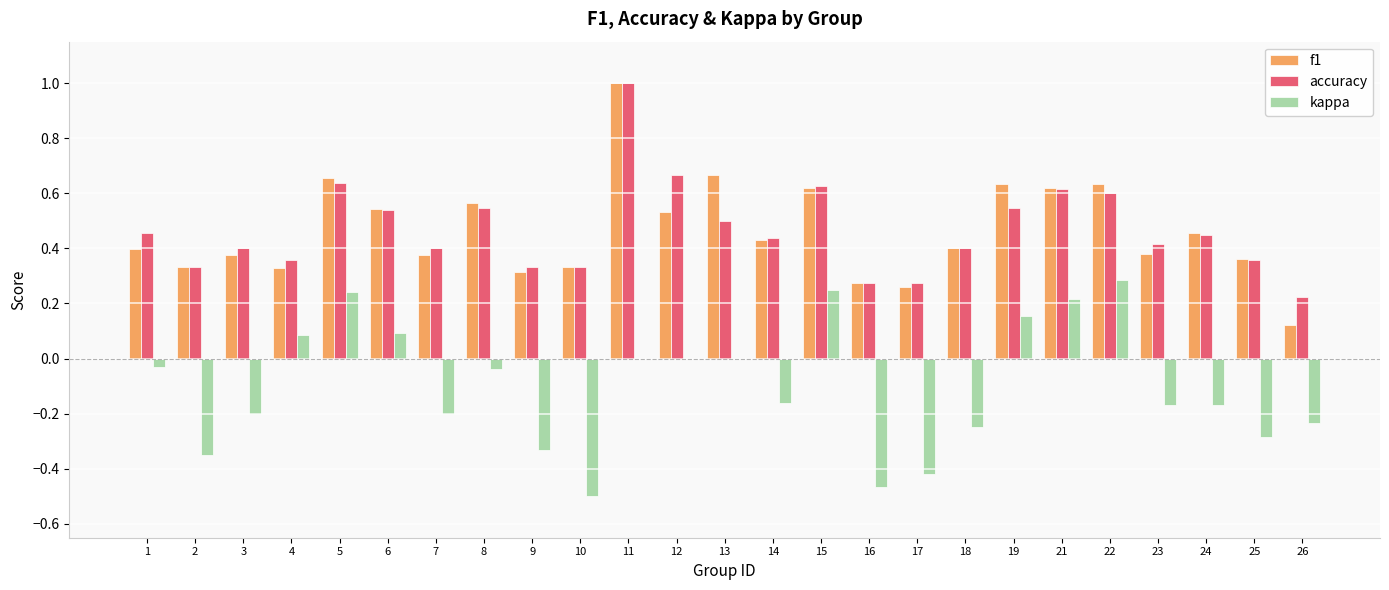

True or false: kappa has a value of -0.4 at 26.

False